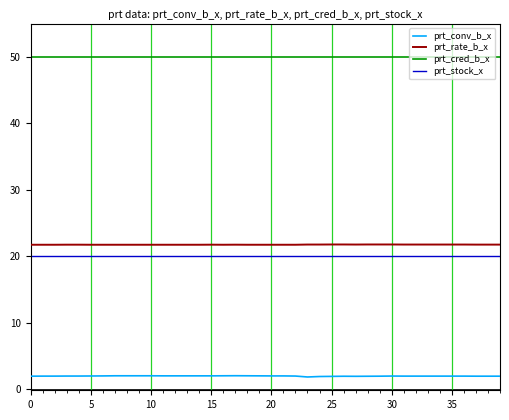

What is the difference between the maximum and minimum values in the prt_conv_b_x series?

0.2